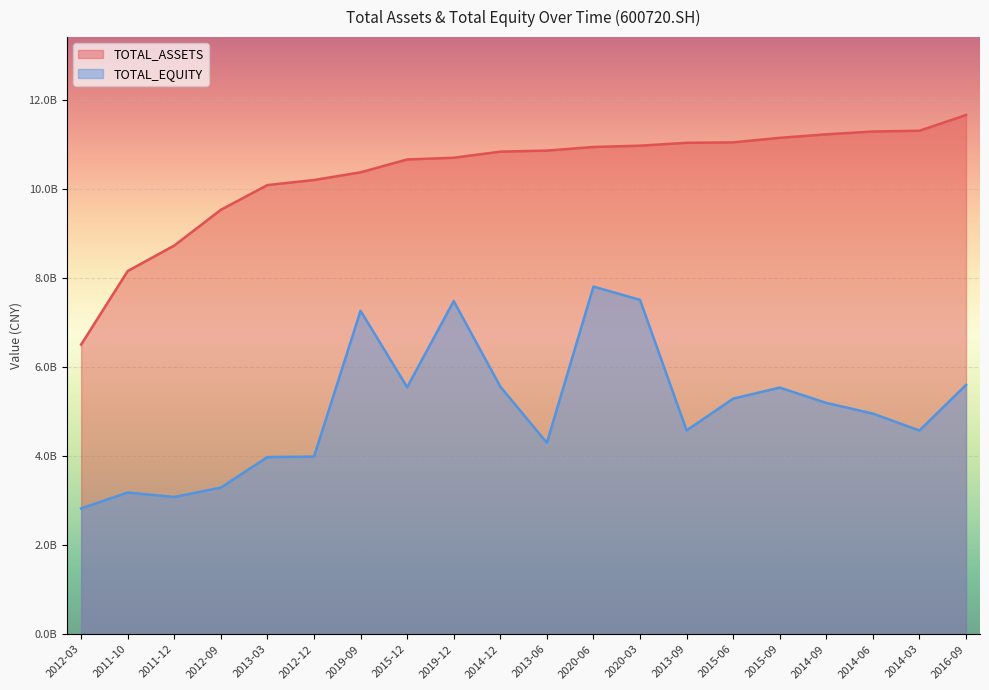

Where is TOTAL_EQUITY nearest to the value 5317553867?

2015-06